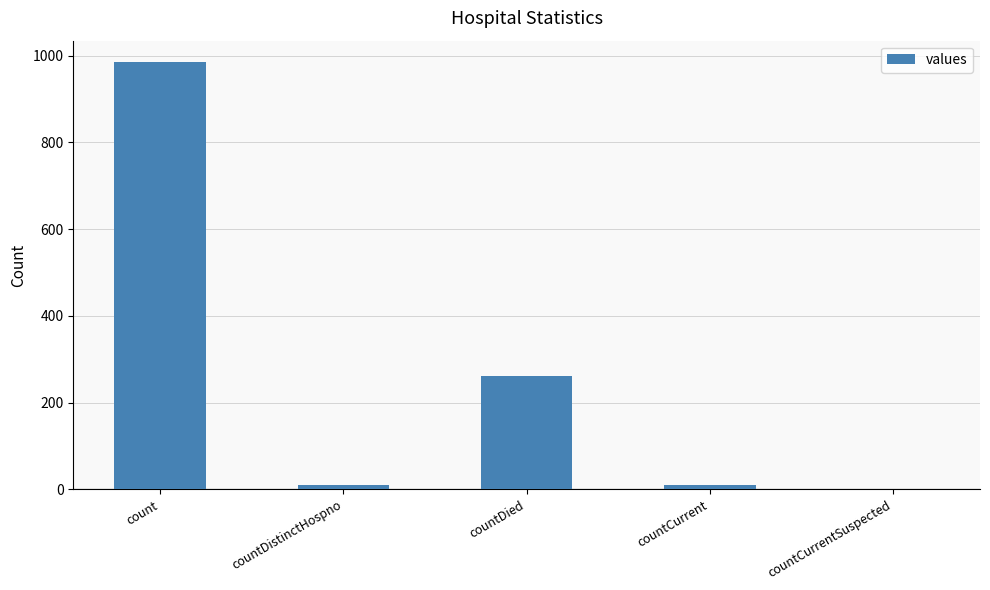

Which has a higher value, countCurrent or countDied?

countDied